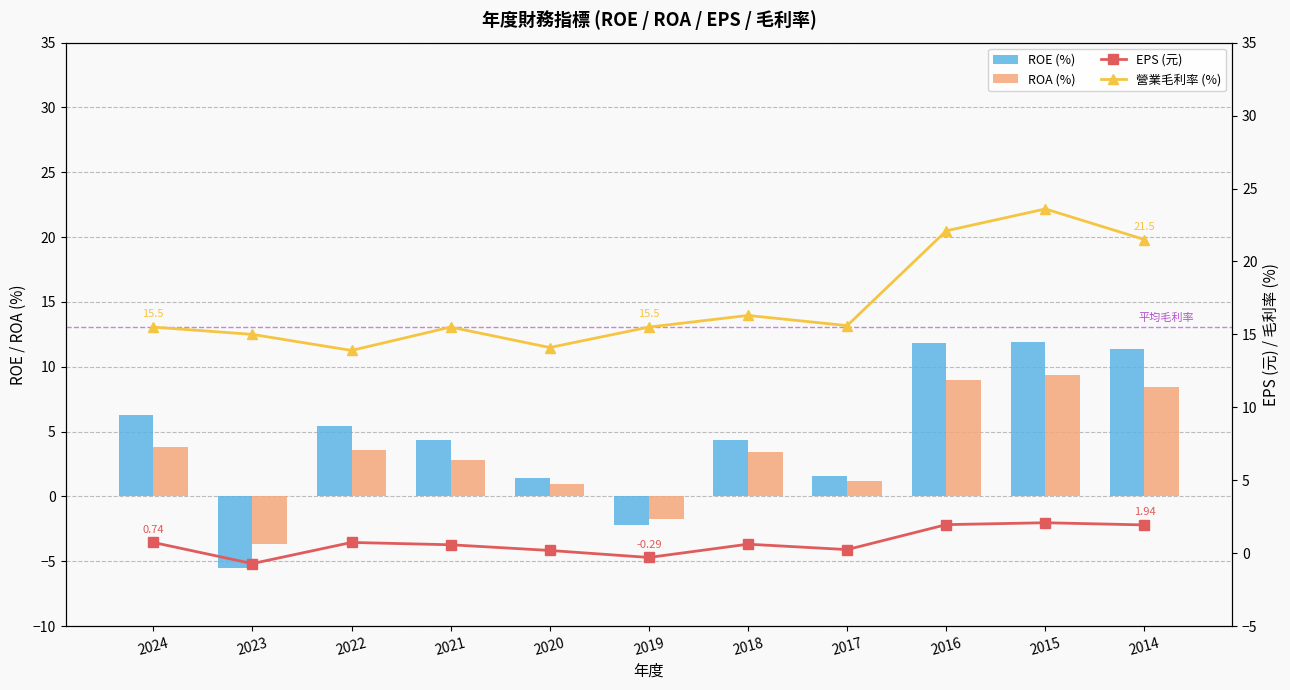

Which has a higher value, 2015 or 2017?

2015